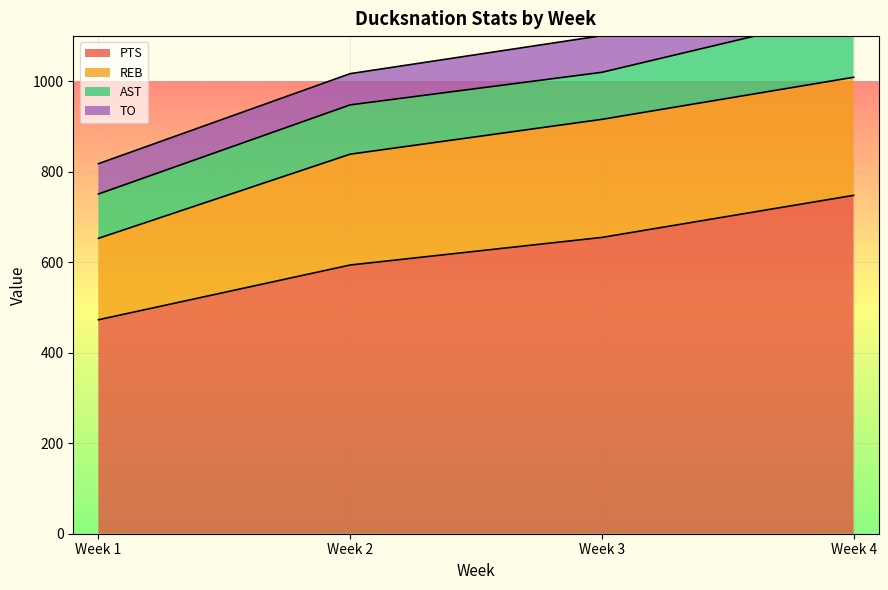

True or false: REB and PTS cross at least once.

False